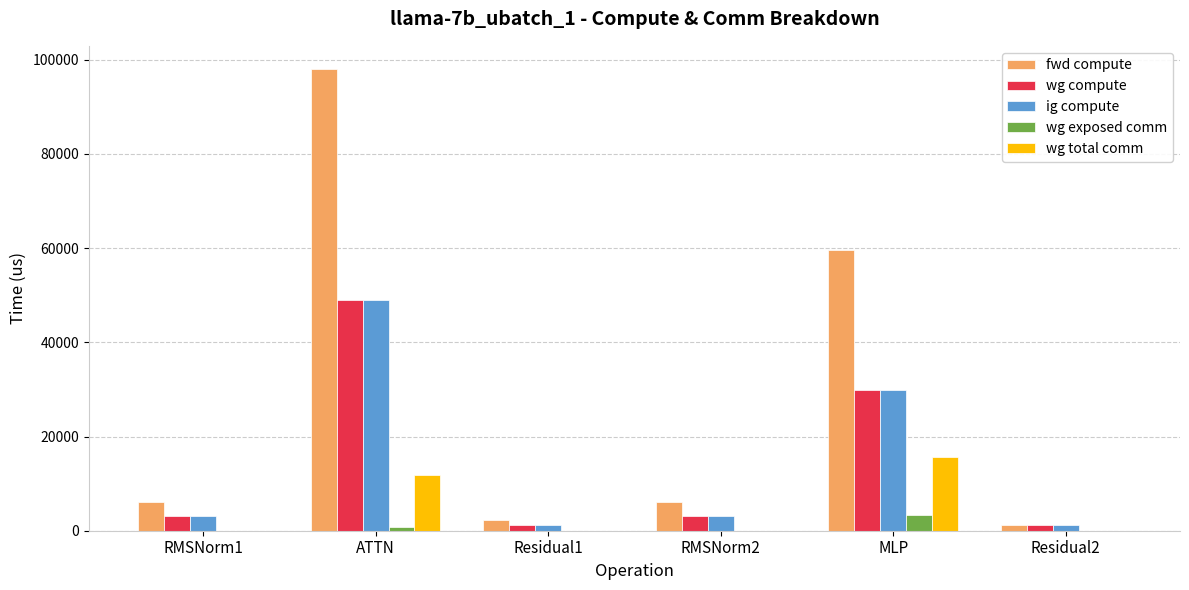

What is the difference between the wg total comm values at Residual1 and MLP?

15648.0